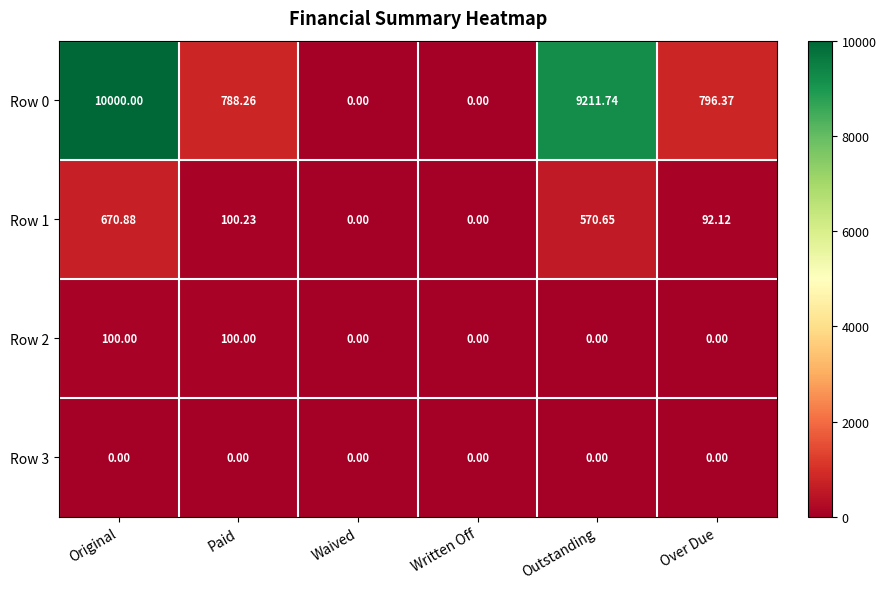

At which category is the sum across all series the highest?

Original